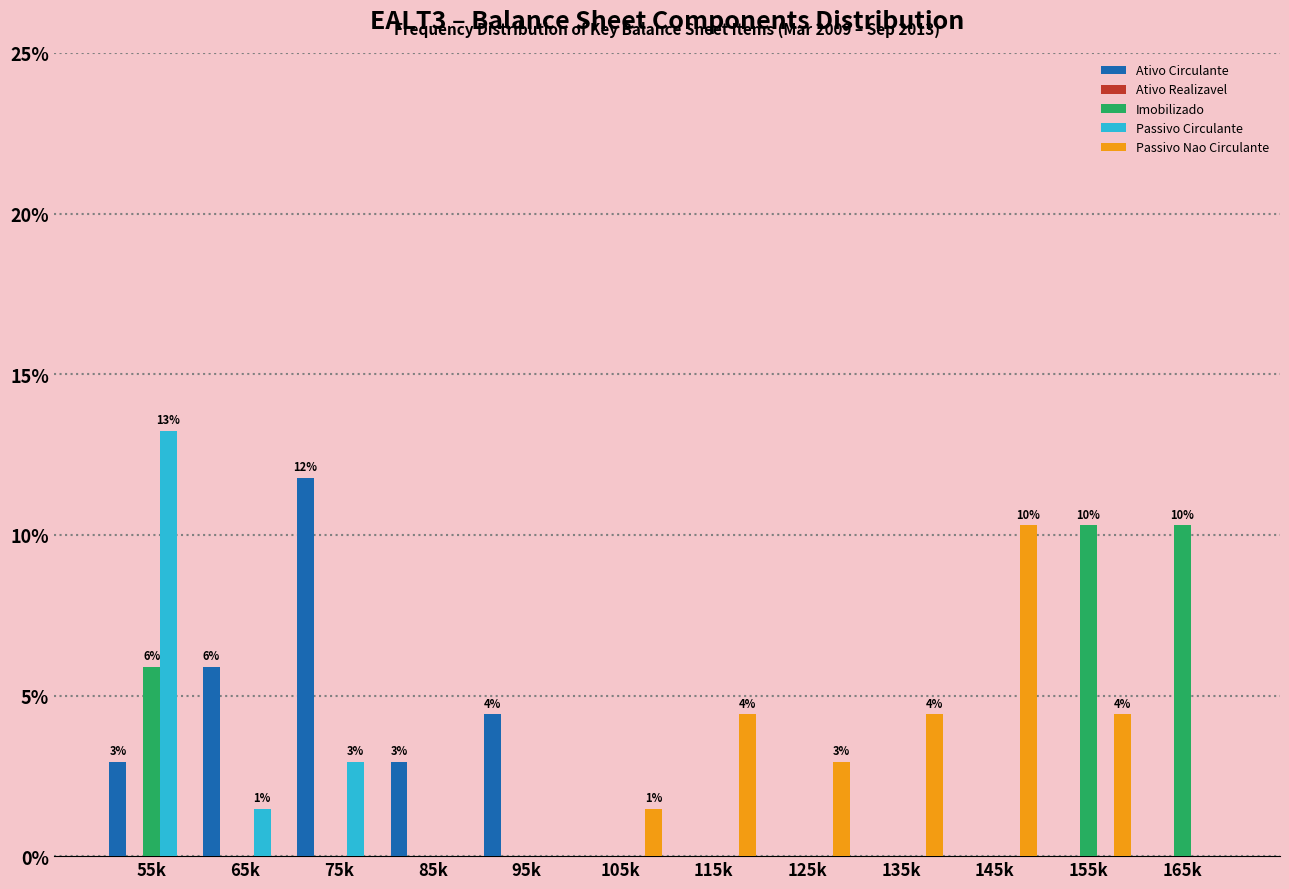

Which category has the highest value in the Ativo Circulante series?

75k